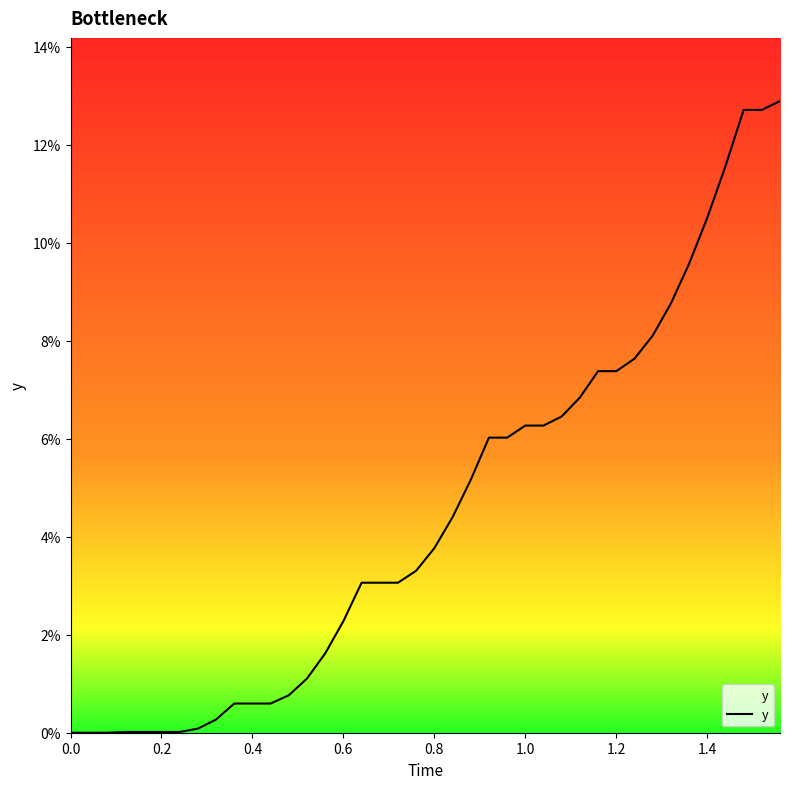

Is this an area chart (filled region under the line)?

Yes